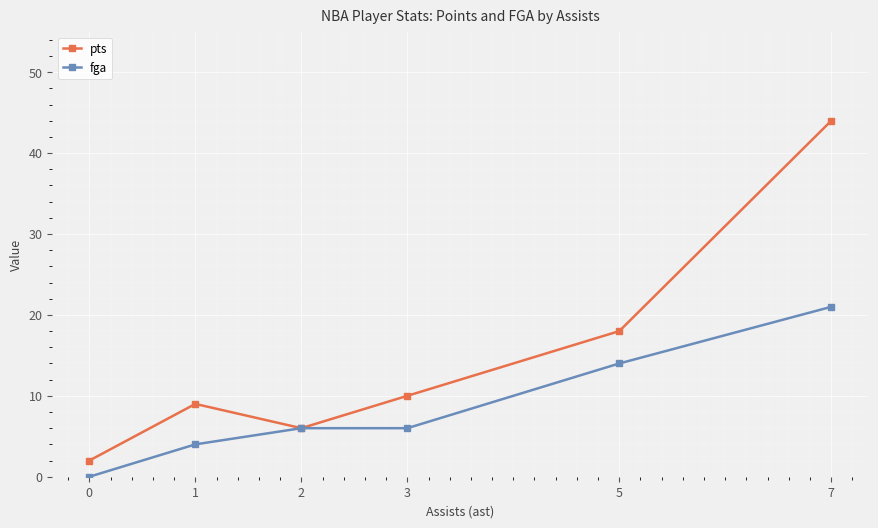

At which category is the sum across all series the highest?

7